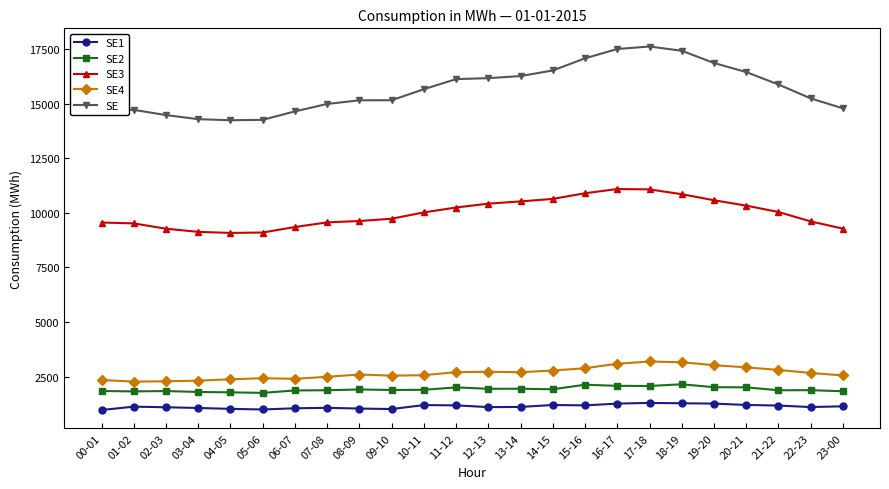

At 16-17, list the series in order from smallest to largest.

SE1, SE2, SE4, SE3, SE